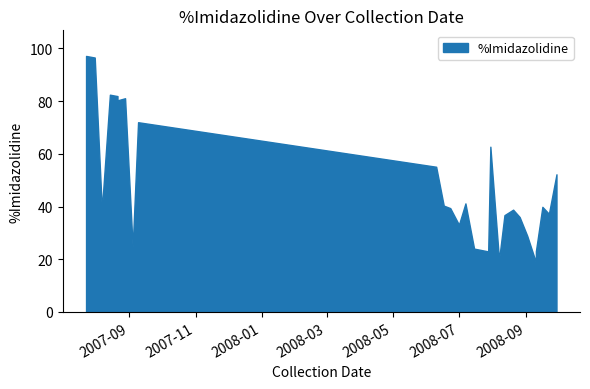

What is the change in value from 2008-06-10 to 2008-06-17?

-14.8